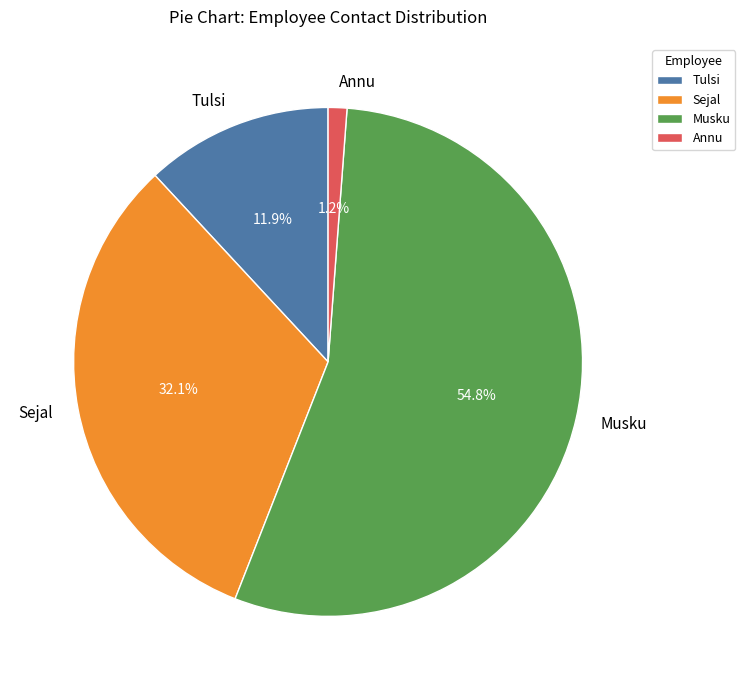

Which slice is the largest?

Musku